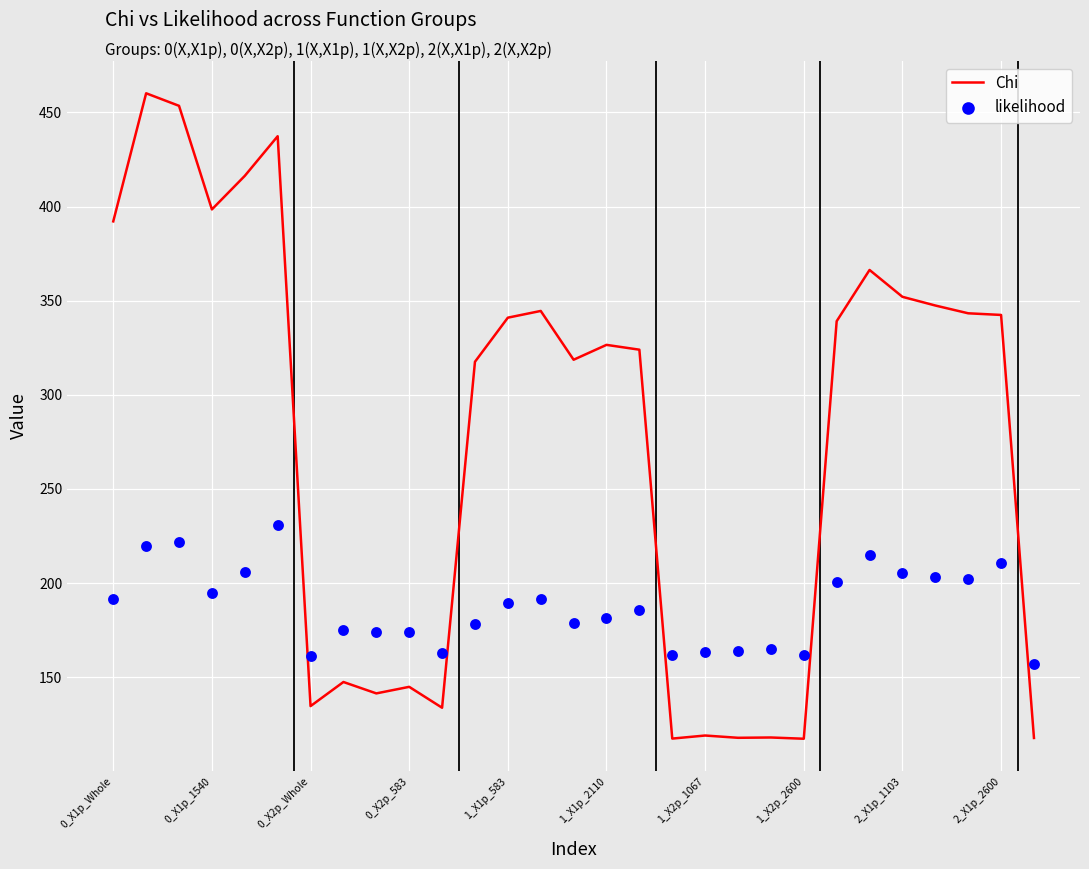

Which series reaches the maximum Y coordinate?

Chi